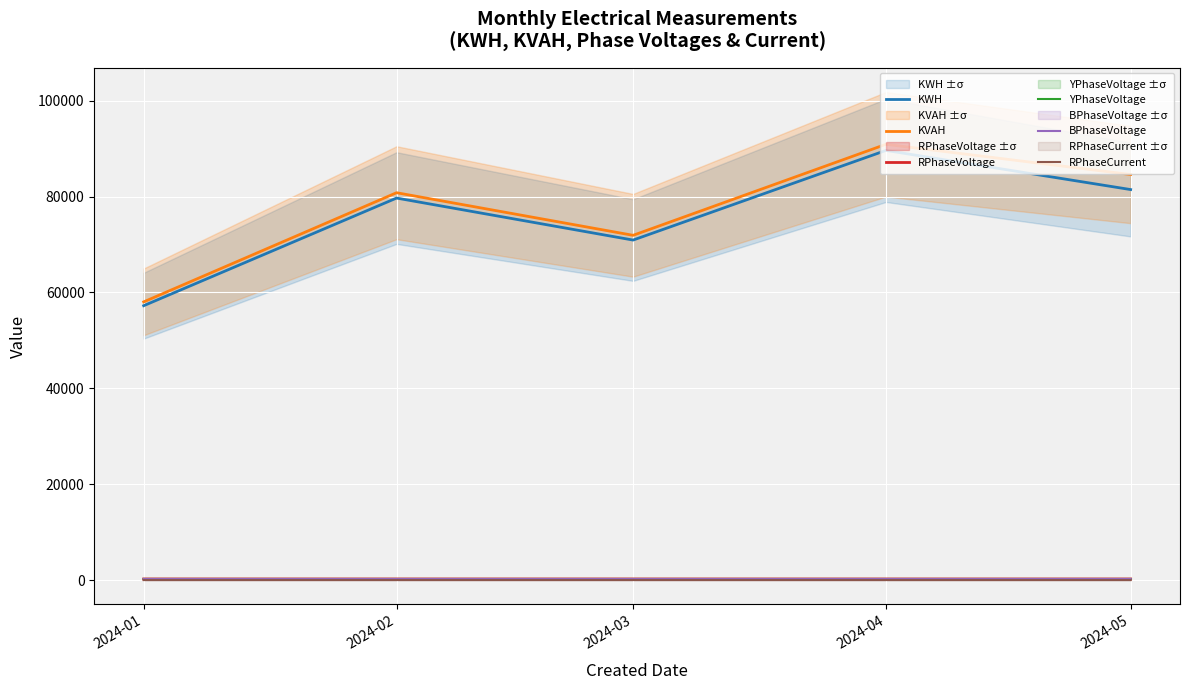

Count the number of categories in the chart.

5